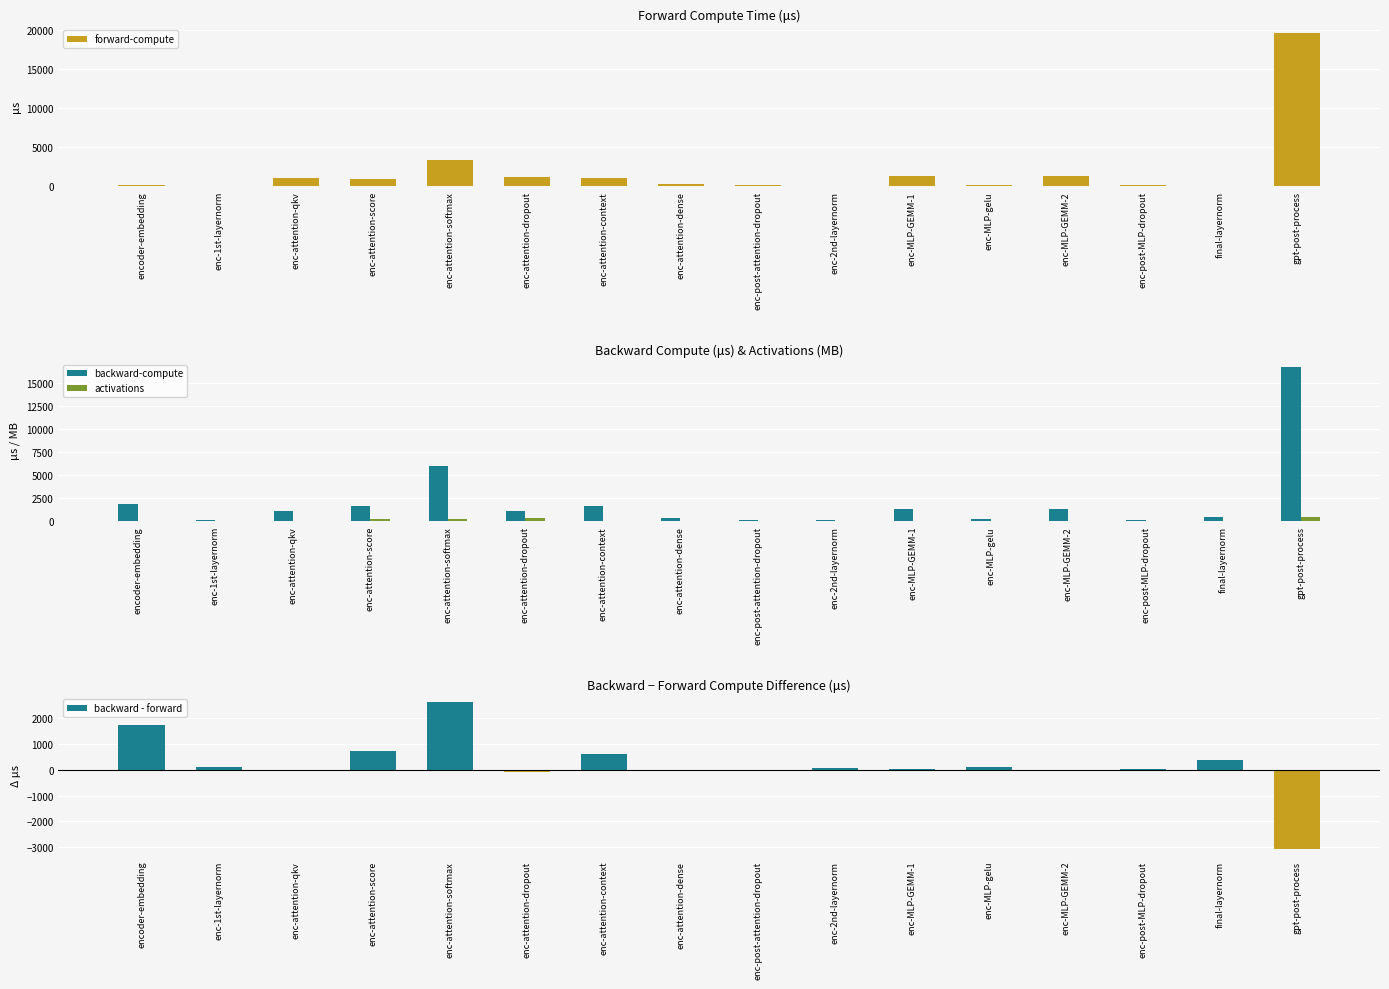

How many values in backward - forward are above zero?

11